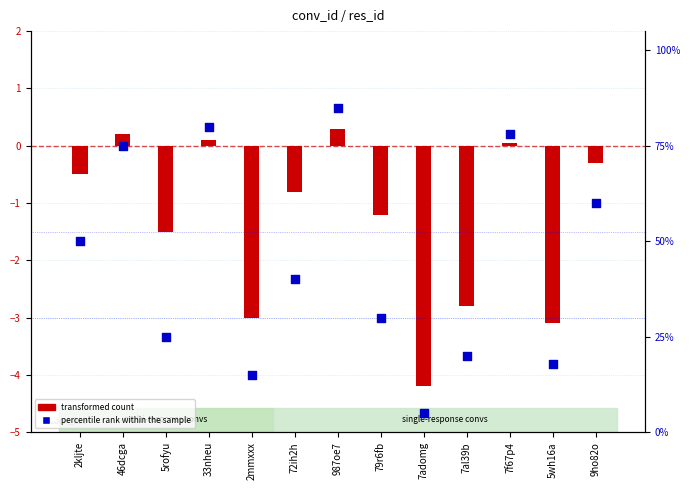

Is the value of transformed count at 2kljte greater than the value of percentile rank within the sample at 5wh16a?

No